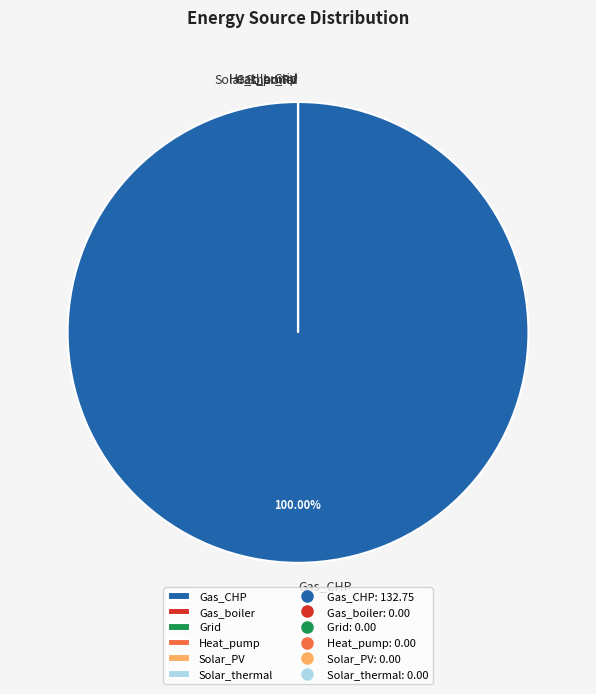

Which category has the biggest portion of the pie?

Gas_CHP